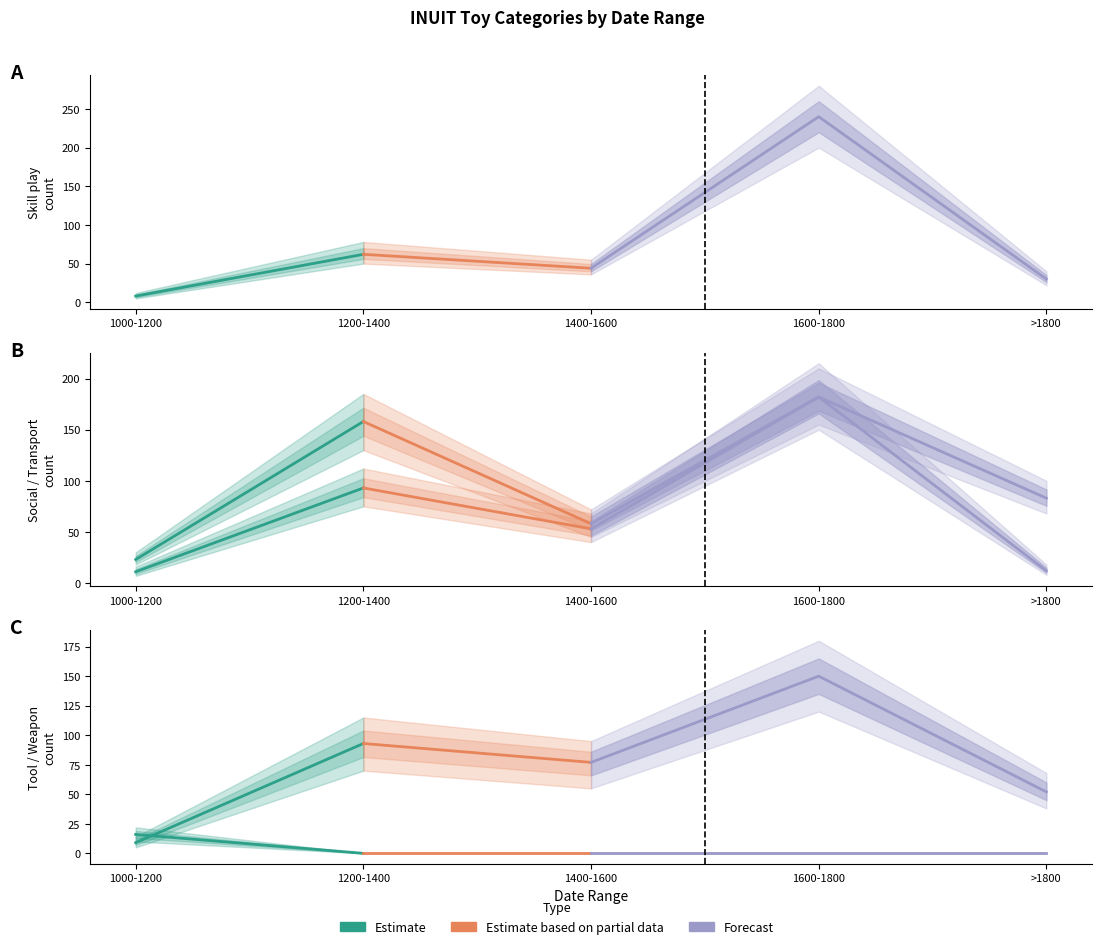

What is the difference between the second highest and second lowest values in the Skill play series?

32